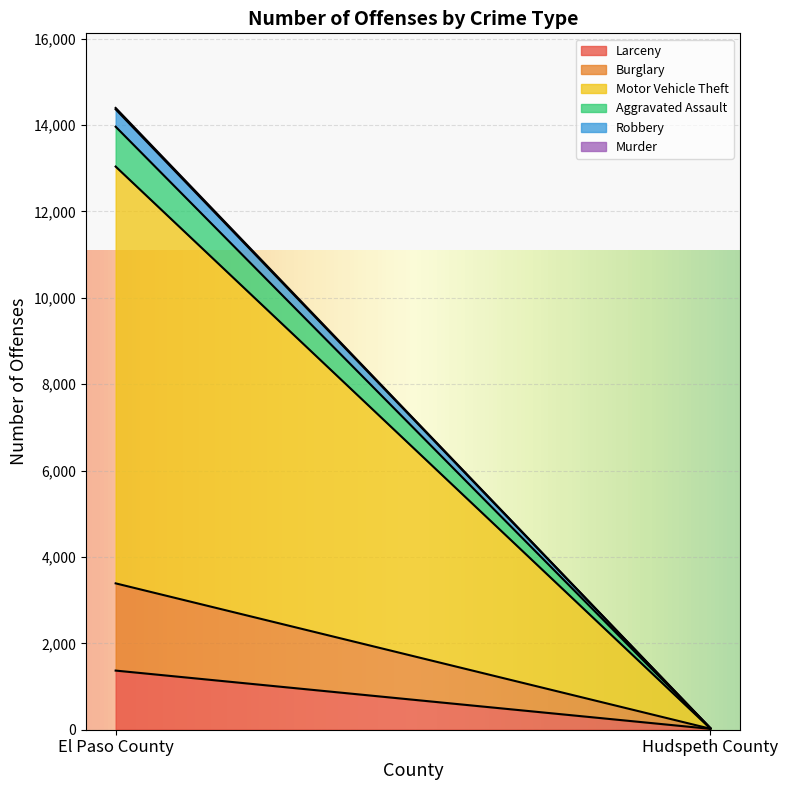

Reading left to right, what are all the values shown in this chart?

Larceny: El Paso County=1369	Hudspeth County=20
Burglary: El Paso County=2019	Hudspeth County=3
Motor Vehicle Theft: El Paso County=9648	Hudspeth County=4
Aggravated Assault: El Paso County=923	Hudspeth County=8
Robbery: El Paso County=403	Hudspeth County=0
Murder: El Paso County=31	Hudspeth County=0